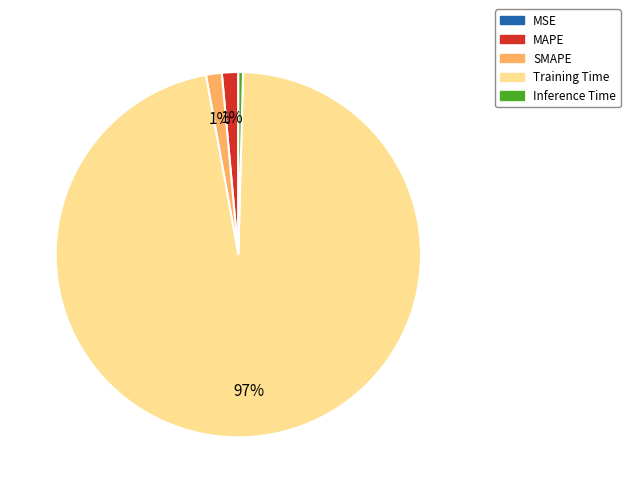

To the nearest percent, what is the average slice percentage?

20%